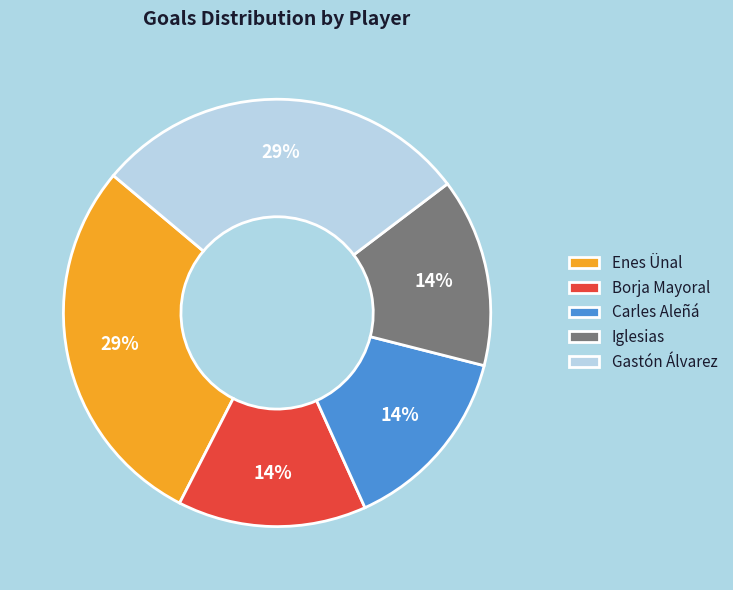

True or false: Gastón Álvarez accounts for 29% of the total.

True